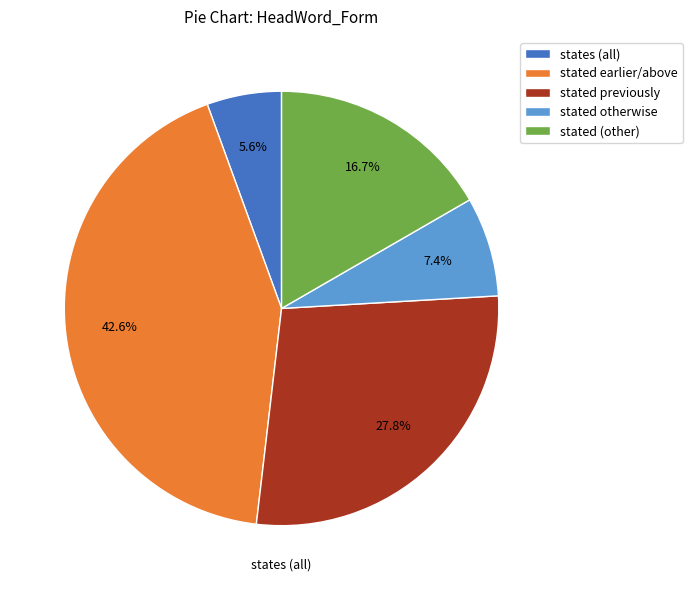

What percentage is NOT represented by stated otherwise?

92.6%